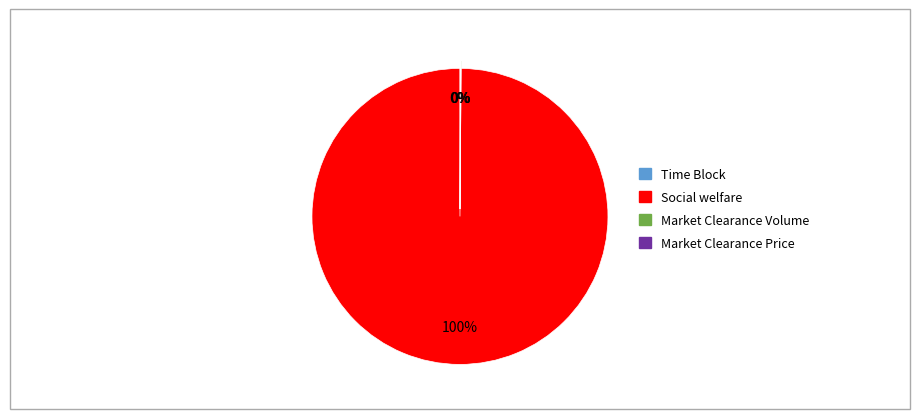

Which slice is the largest?

Social welfare